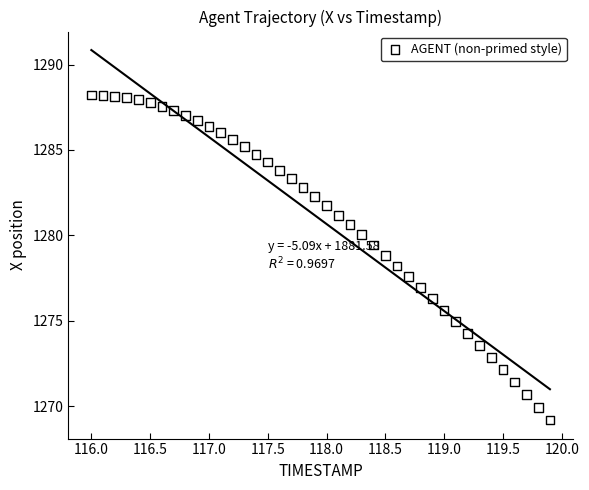

What is the range of X values (max minus min)?

3.9